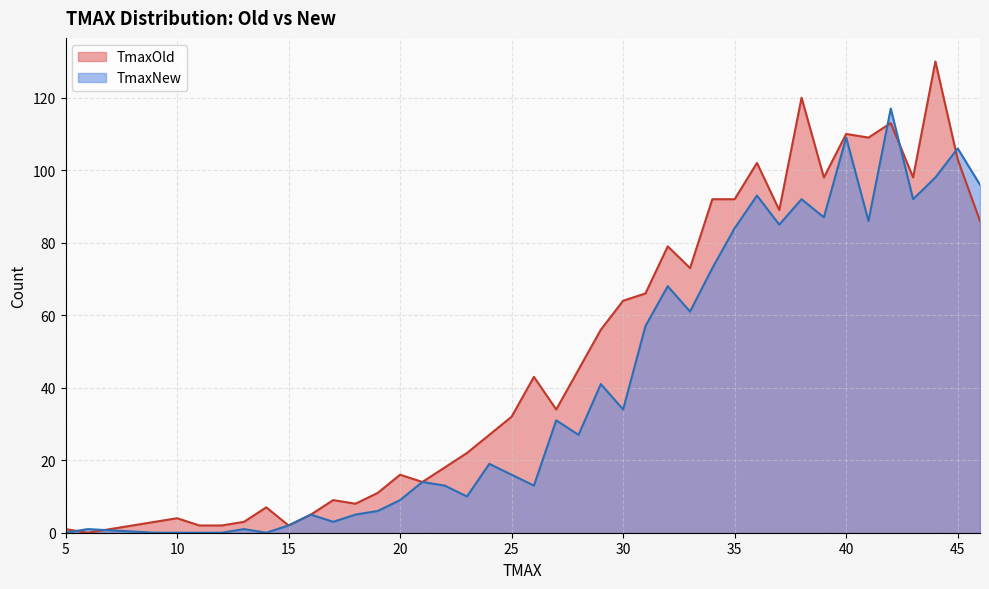

How many series are shown in this chart?

2